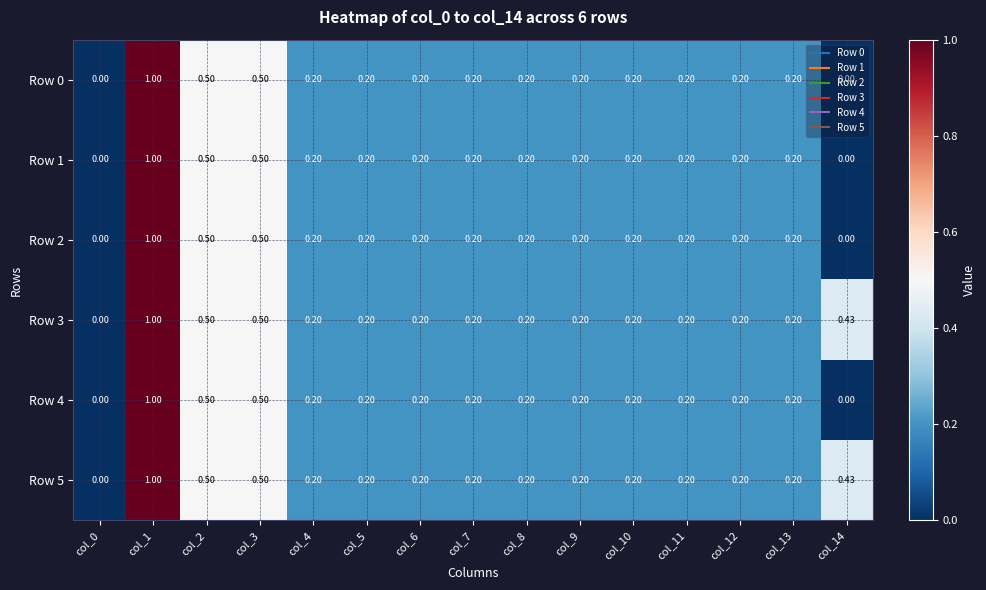

List the series in order of their peak value, highest first.

Row 0, Row 1, Row 2, Row 3, Row 4, Row 5